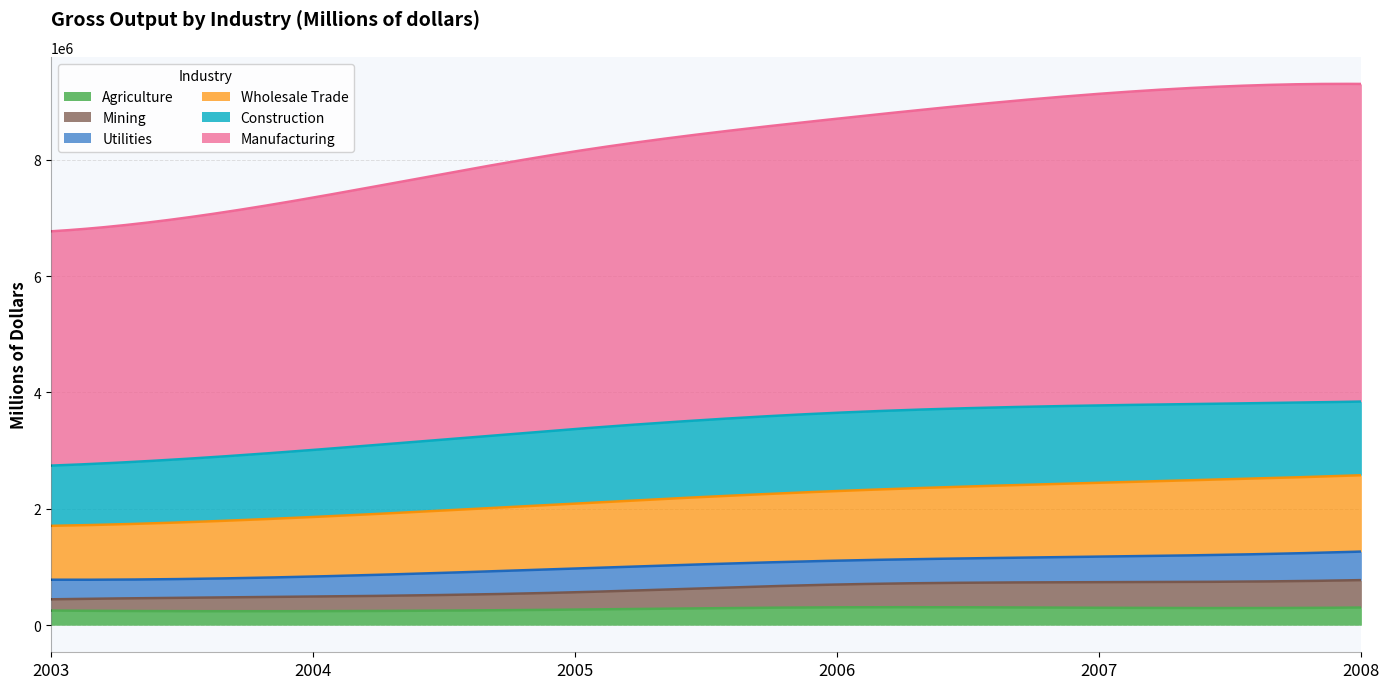

True or false: Utilities has more than 2 interior local peaks.

False